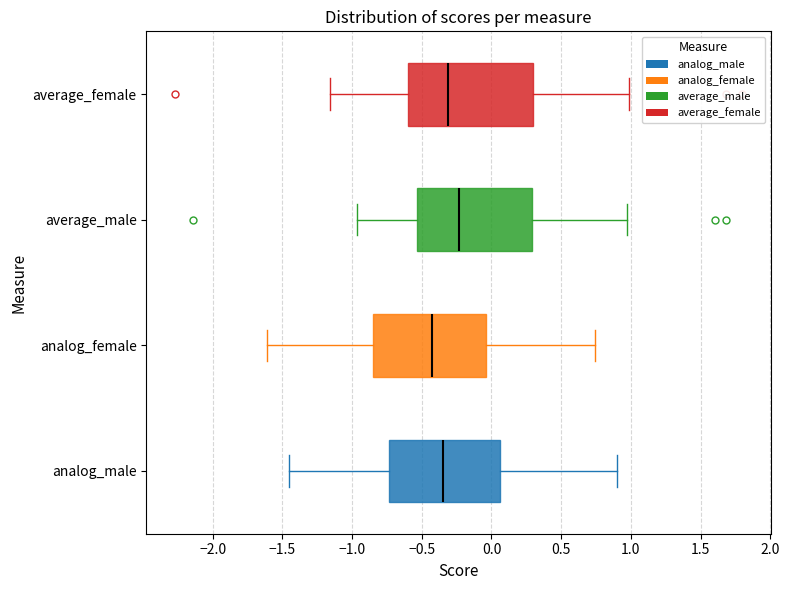

Where does the right whisker of the box for analog_female end on the x-axis? The values are not printed on the chart, so give them approximately, as read against the axis.

0.75